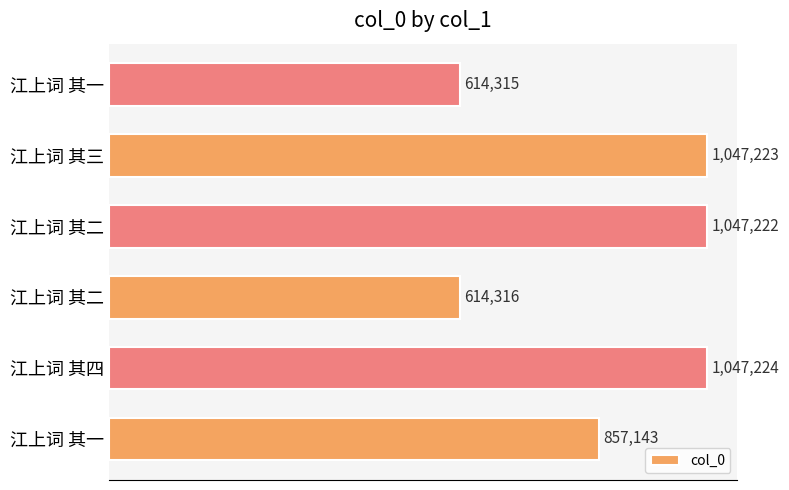

Does the chart contain any negative values?

No